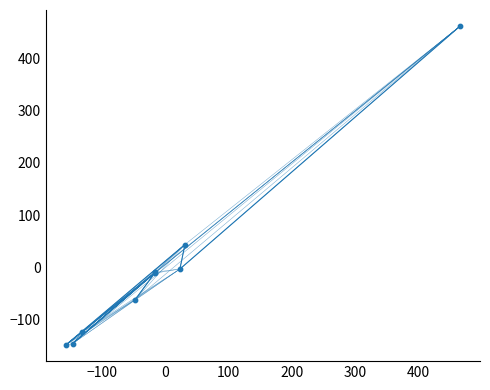

What Y value in the scatter plot is closest to 156?

43.7